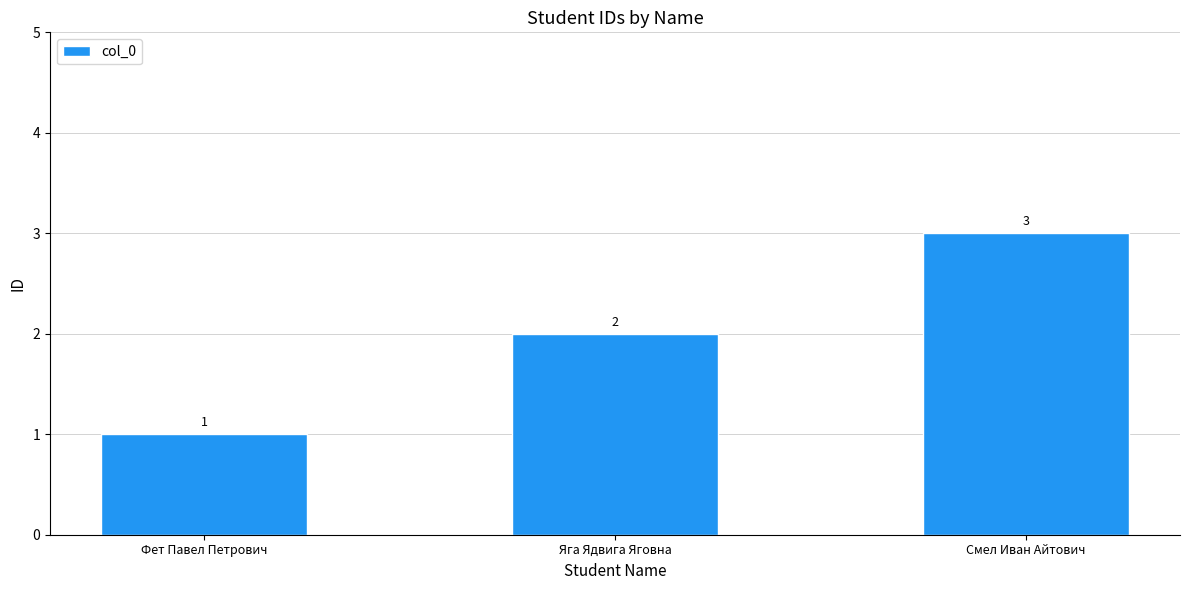

What is the label of the 3rd bar from the right?

Фет Павел Петрович